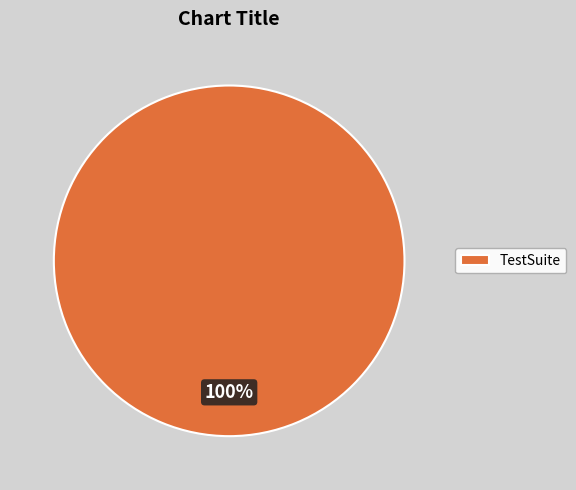

Is there any slice that represents more than half of the pie?

Yes